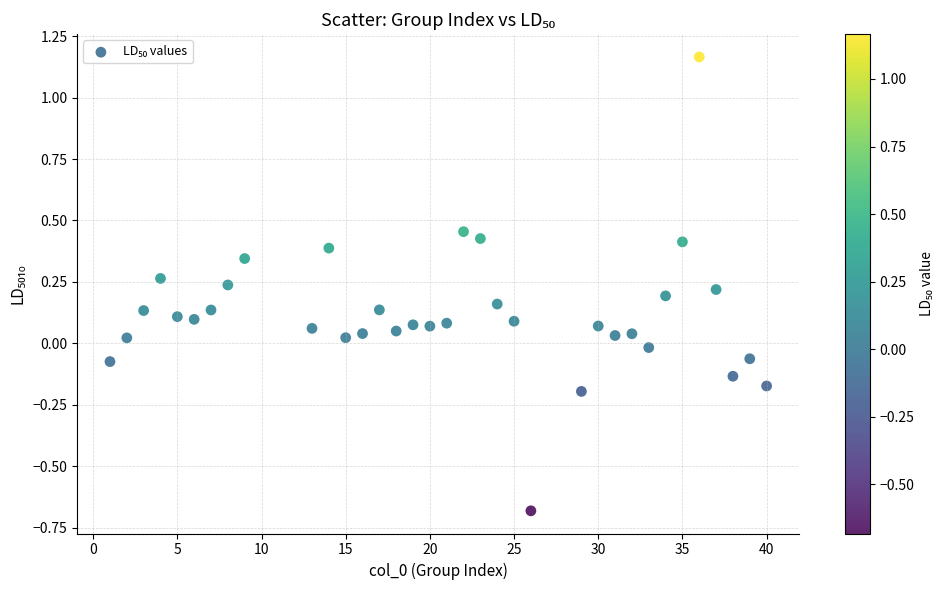

What is the range of Y values (max minus min)?

1.8